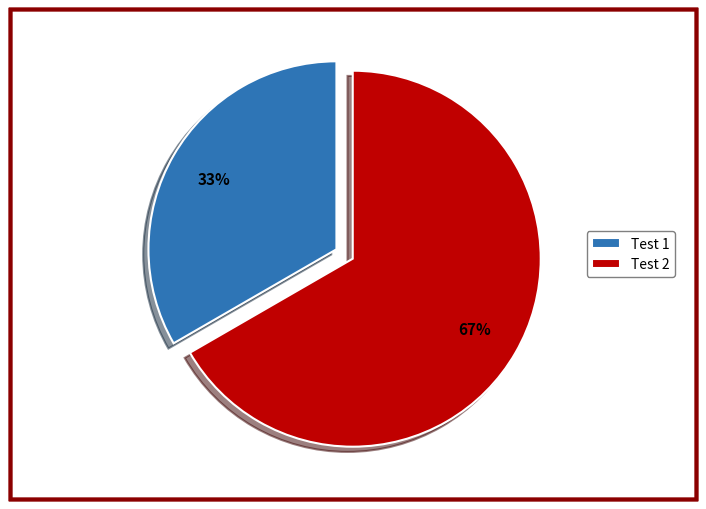

Is there a majority slice in this chart?

Yes